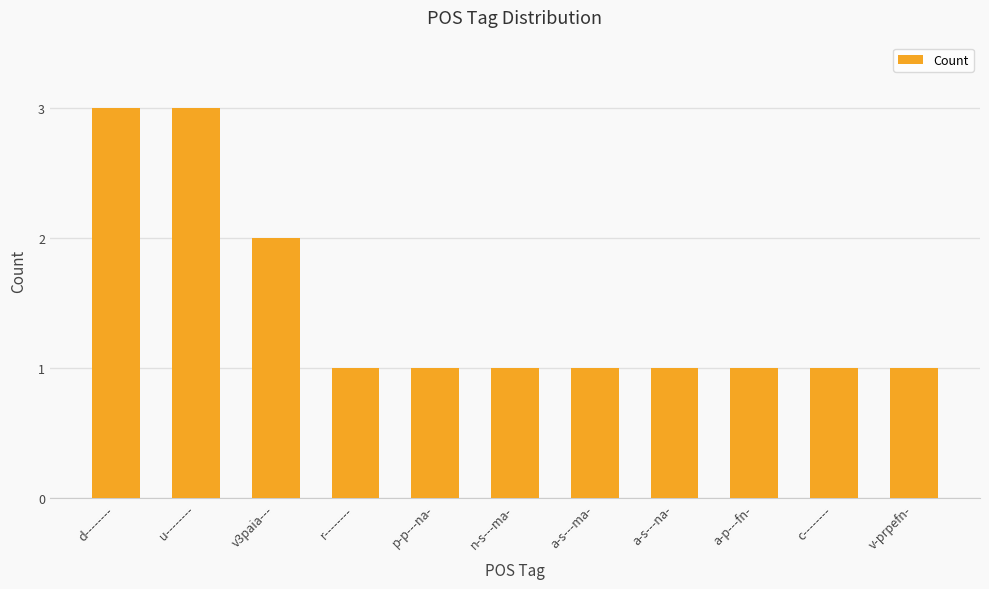

Reading right to left, list all the values displayed in this chart.

1	1	1	1	1	1	1	1	2	3	3